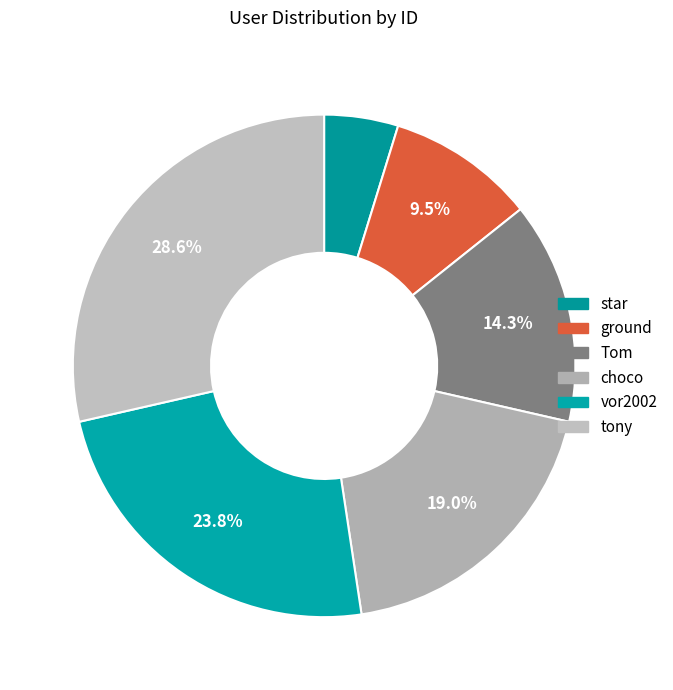

How much of the chart is everything except tony?

71.4%